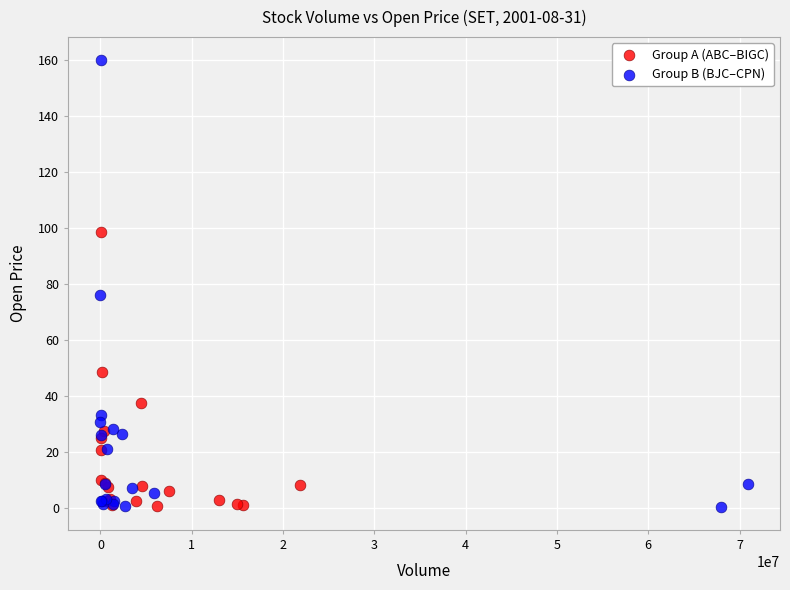

Which series has the widest spread of Y values?

Group B (BJC–CPN)